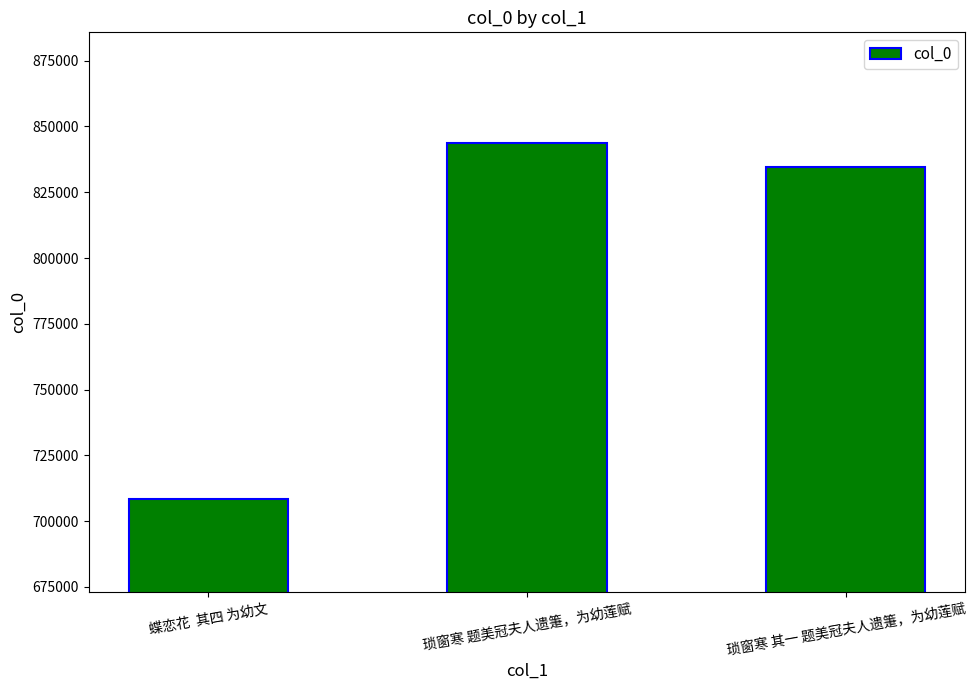

Which category has the lowest value across all series?

蝶恋花  其四 为幼文